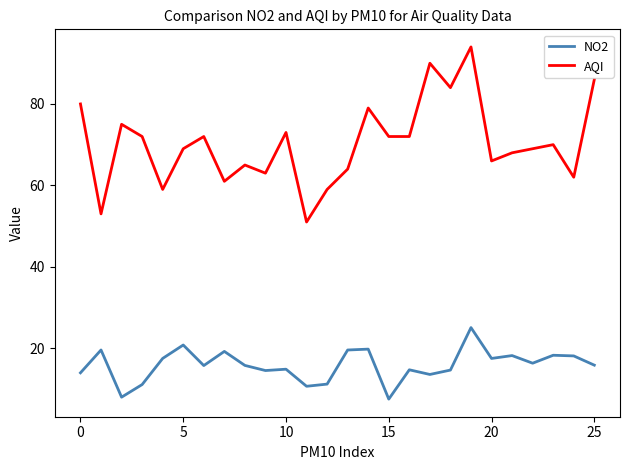

List the series in order of their overall mean, highest first.

AQI, NO2